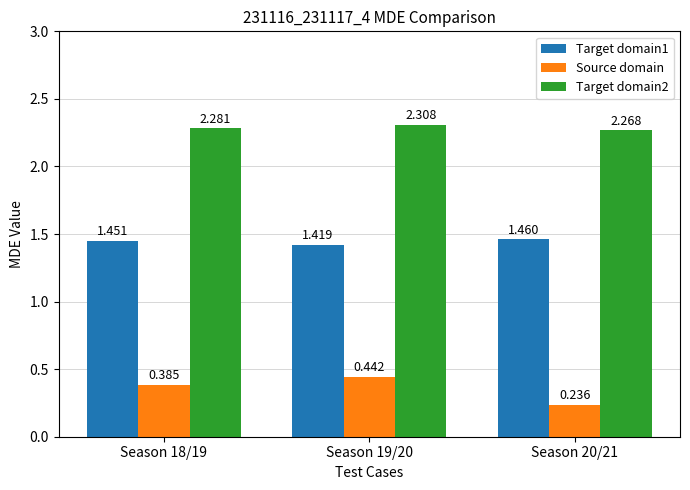

Is the value of Target domain1 at Season 20/21 greater than the value of Source domain at Season 19/20?

Yes